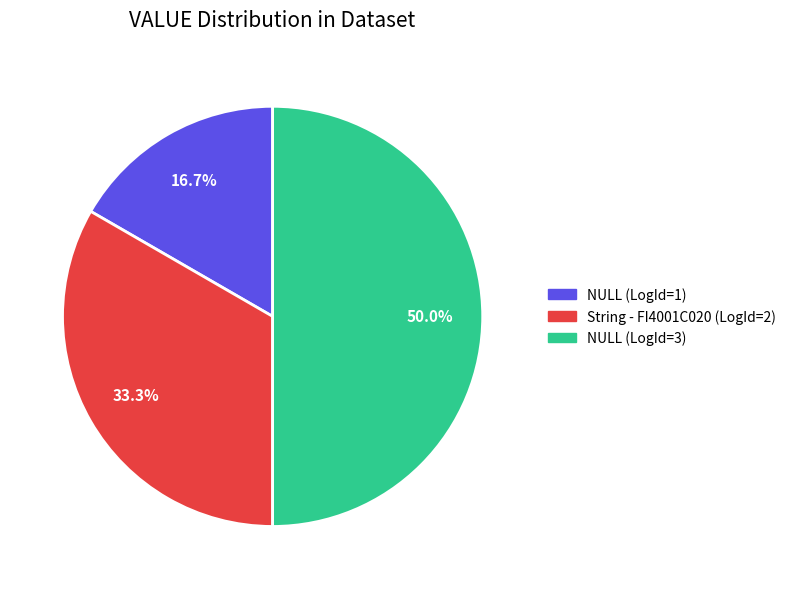

Is the sum of NULL (LogId=3) and NULL (LogId=1) greater than half?

Yes